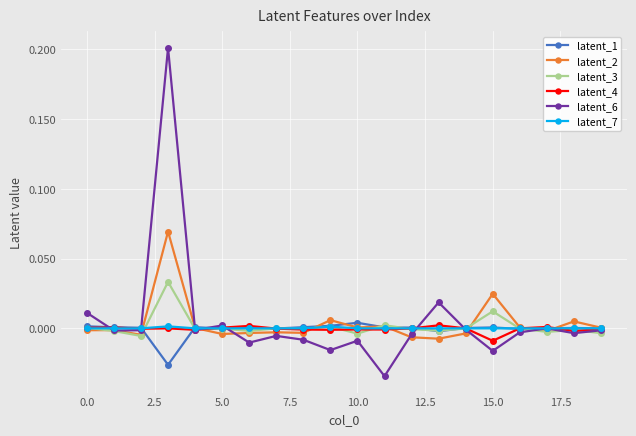

Which series has the largest total across all categories?

latent_6